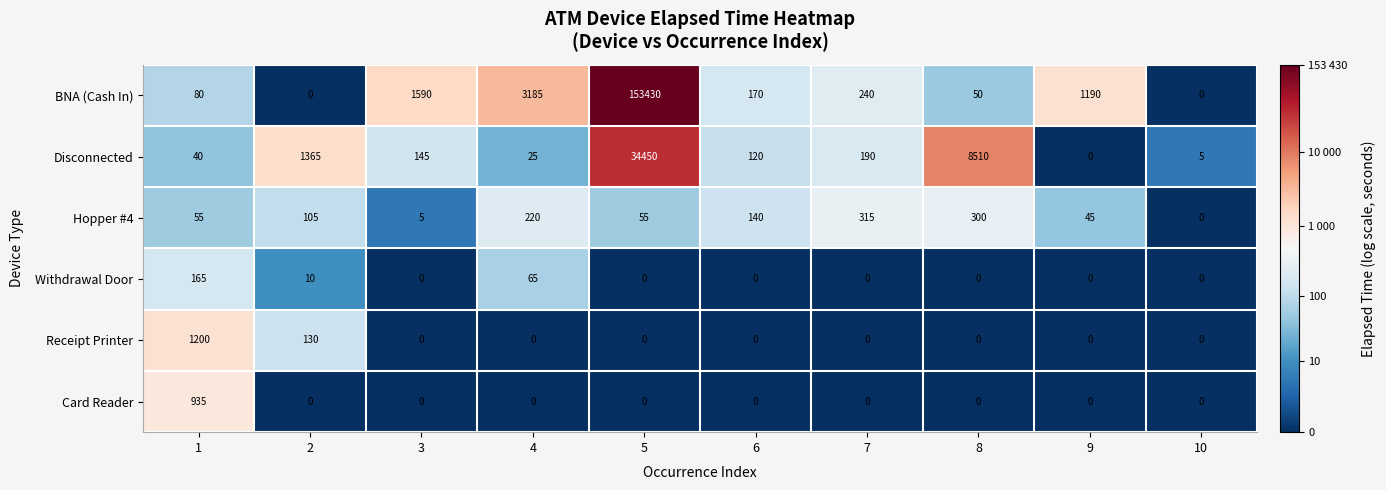

What is the average value of the Receipt Printer series?

133